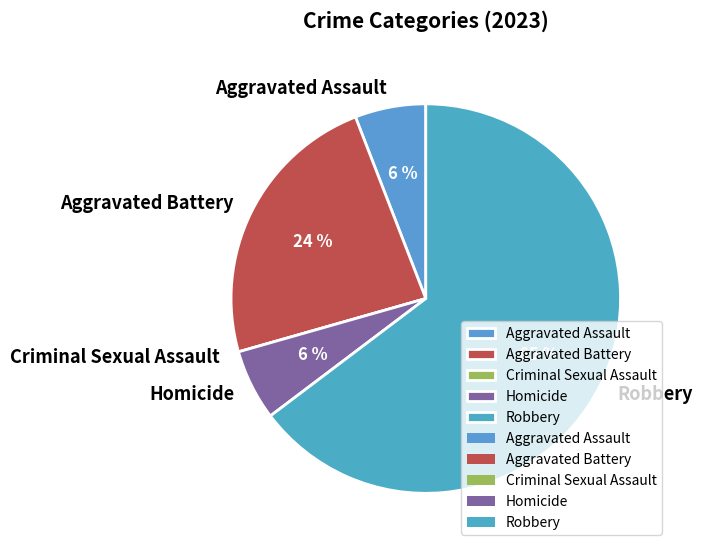

Do Homicide and Aggravated Battery together represent more than half of the pie?

No